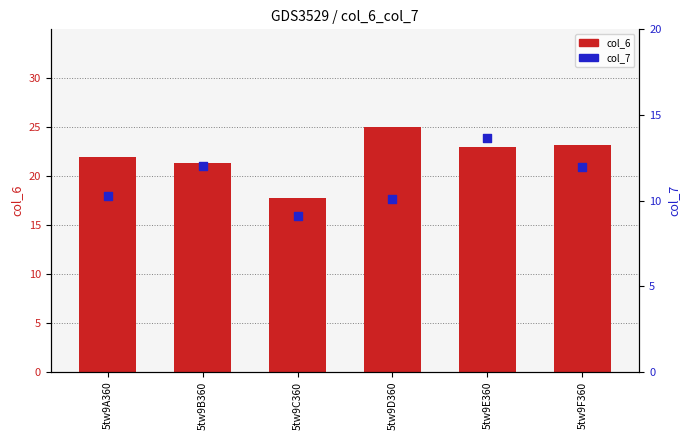

Which series reaches the minimum Y coordinate?

col_7